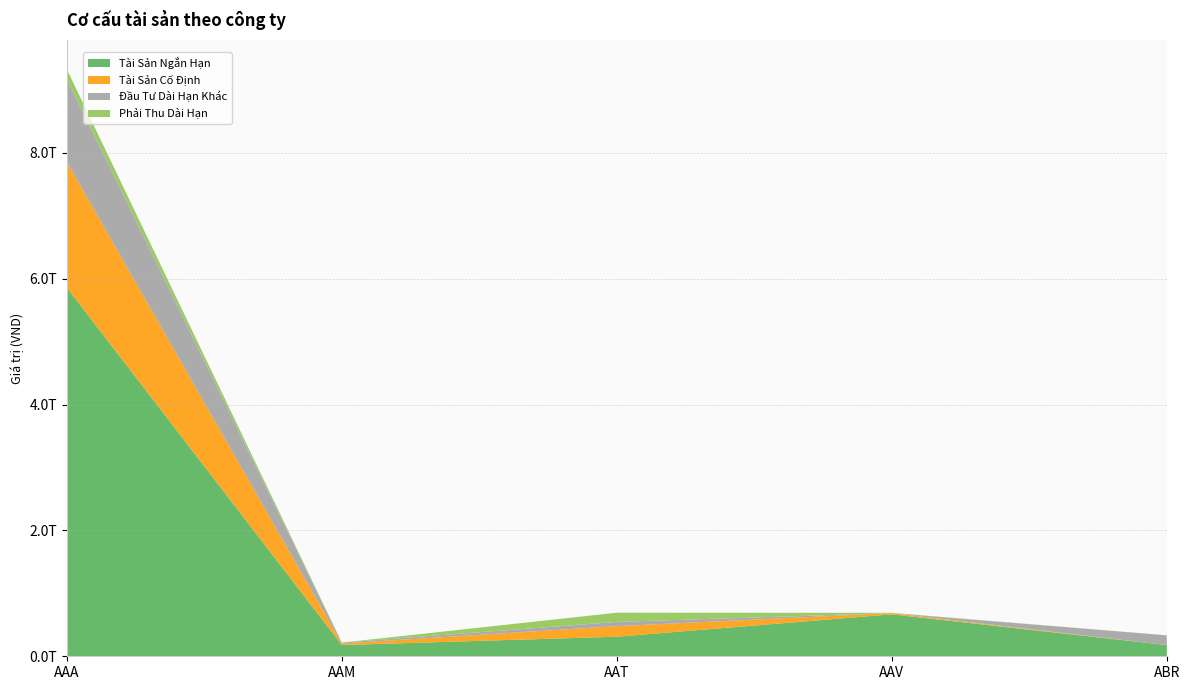

Reading right to left, extract all data points from this chart.

Tài Sản Ngắn Hạn: 178213412484	666455010292	311119312563	178337323741	5858655780805
Tài Sản Cố Định: 83224582	20019320807	167777746072	24249187413	1998478887675
Đầu Tư Dài Hạn Khác: 154063170283	0	67322000000	14823306500	1317954806265
Phải Thu Dài Hạn: 1657610985	4228954996	146444164742	0	153205670408